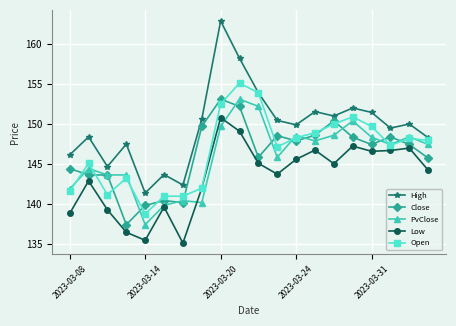

Which series has the widest spread of values?

High